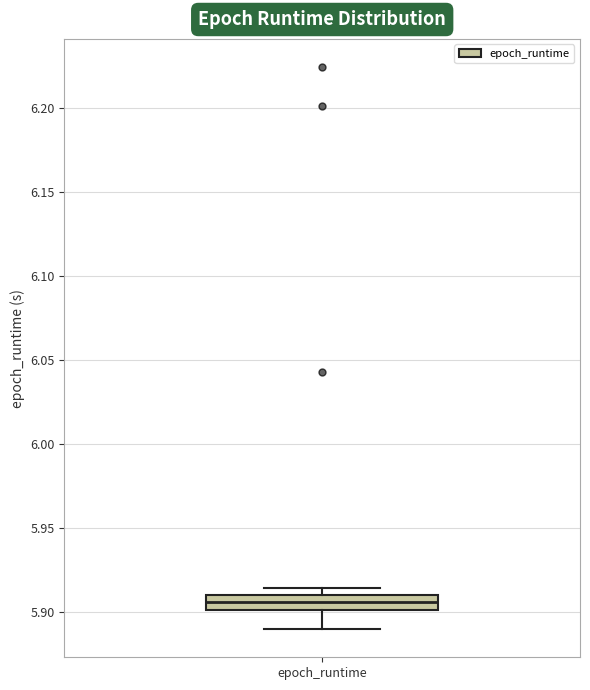

Transcribe this box plot: give where the median line is, the range the box spans, and where the two whiskers end, as read against the y-axis. The values are not printed on the chart, so give them approximately, as read against the axis.

median 5.905, box 5.900 to 5.910, whiskers 5.890 to 5.915